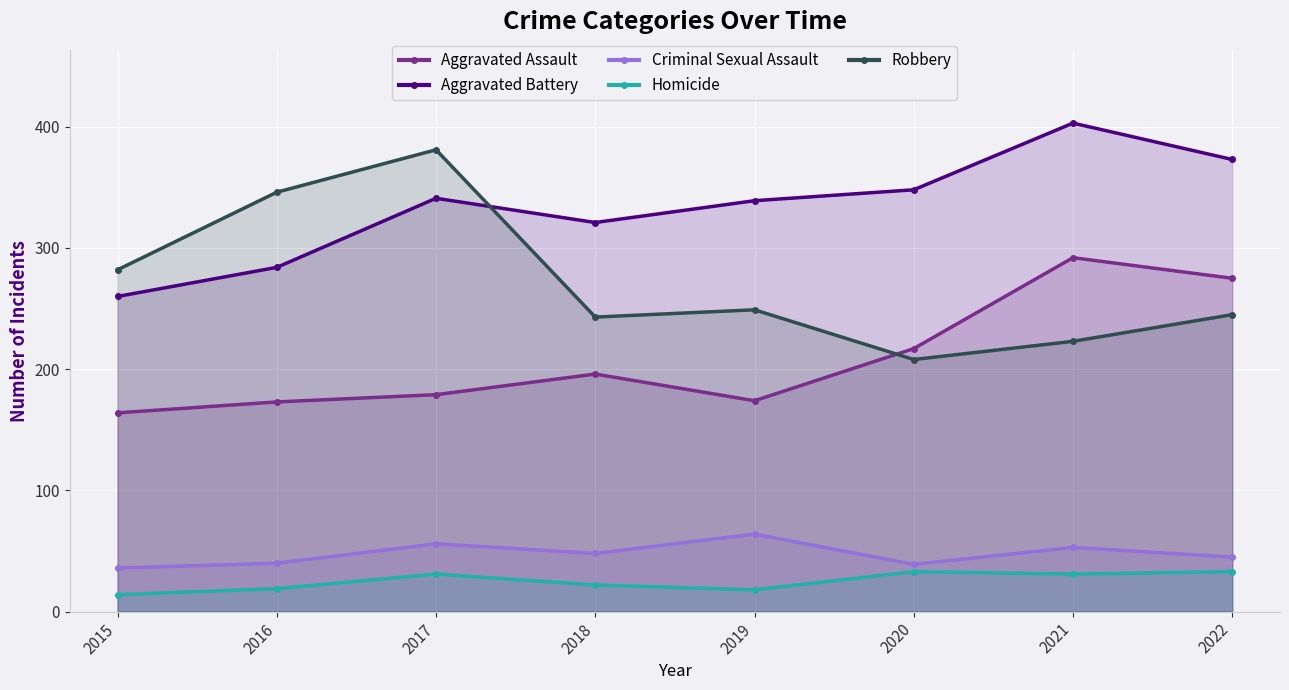

What is the difference between the maximum and minimum values in the Aggravated Assault series?

128